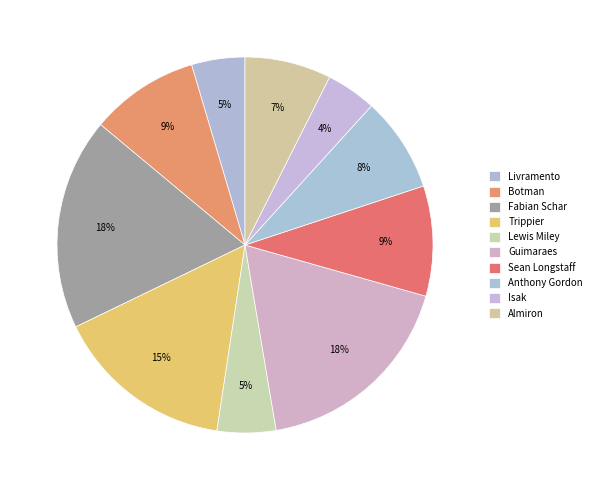

Is there a majority slice in this chart?

No